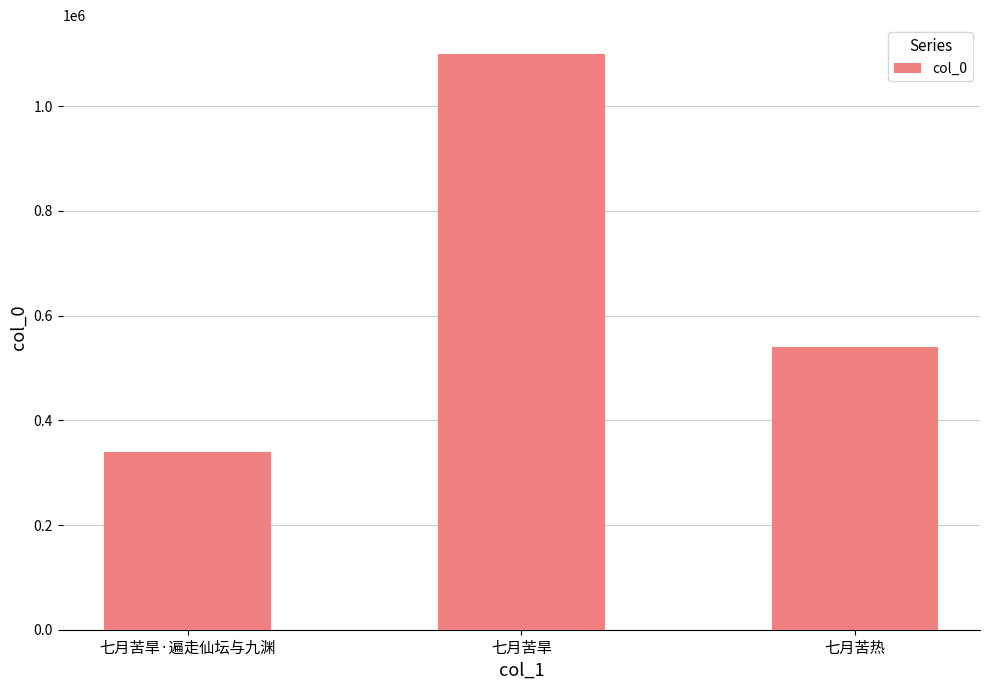

Which has a higher value, 七月苦旱·遍走仙坛与九渊 or 七月苦旱?

七月苦旱